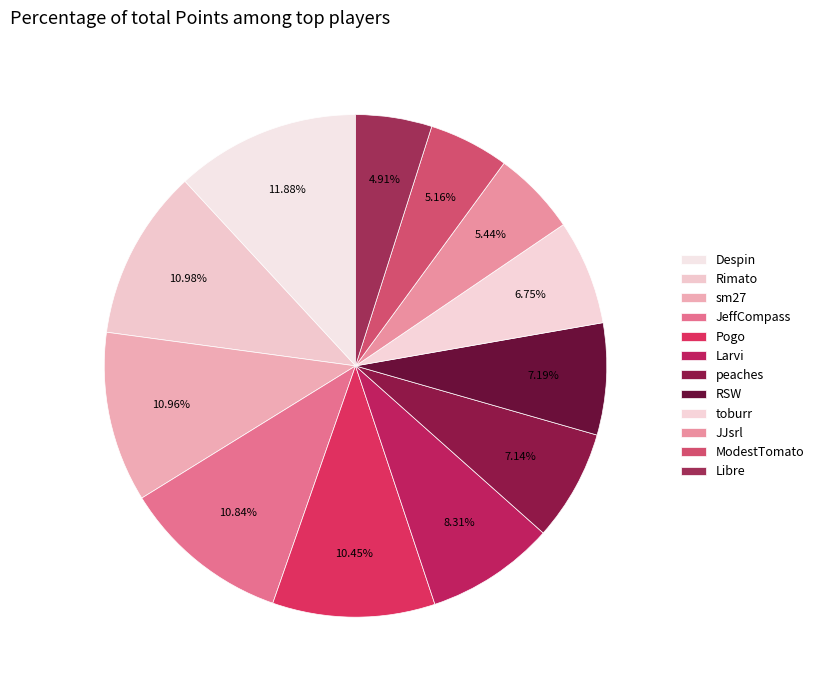

Is Larvi the majority of the pie?

No